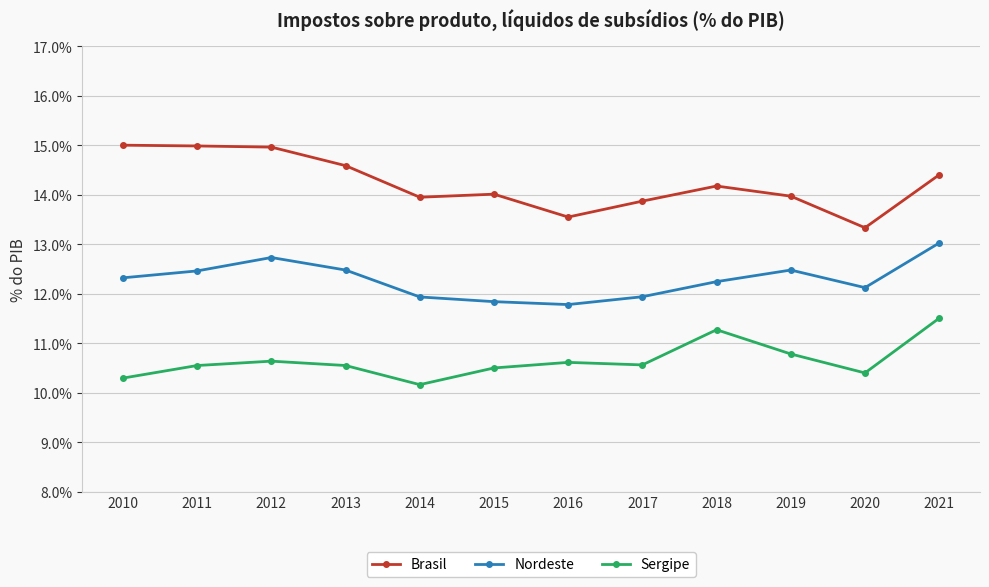

At 2017, list the series in order from largest to smallest.

Brasil, Nordeste, Sergipe